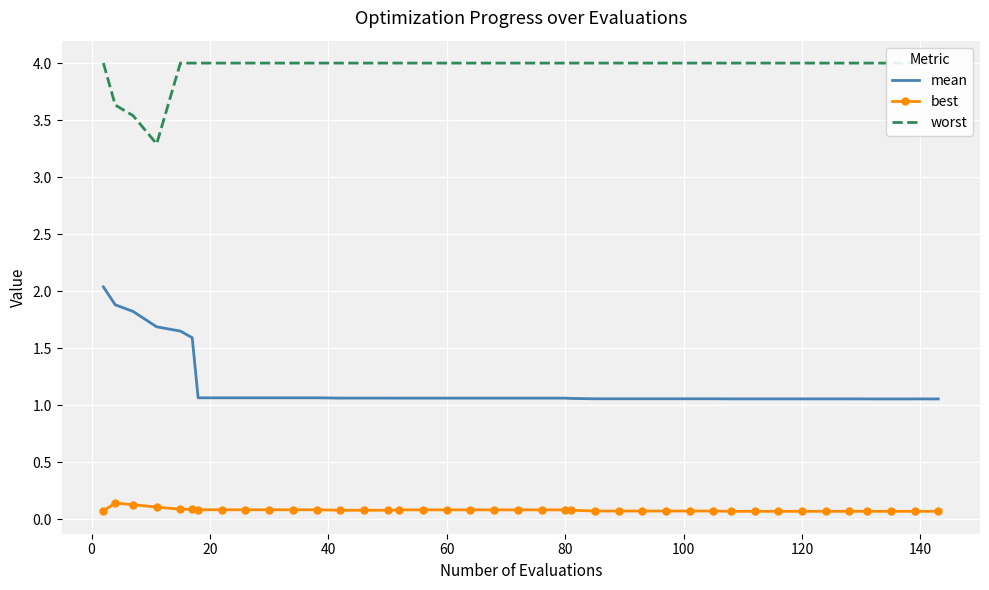

True or false: best and mean cross at least once.

False